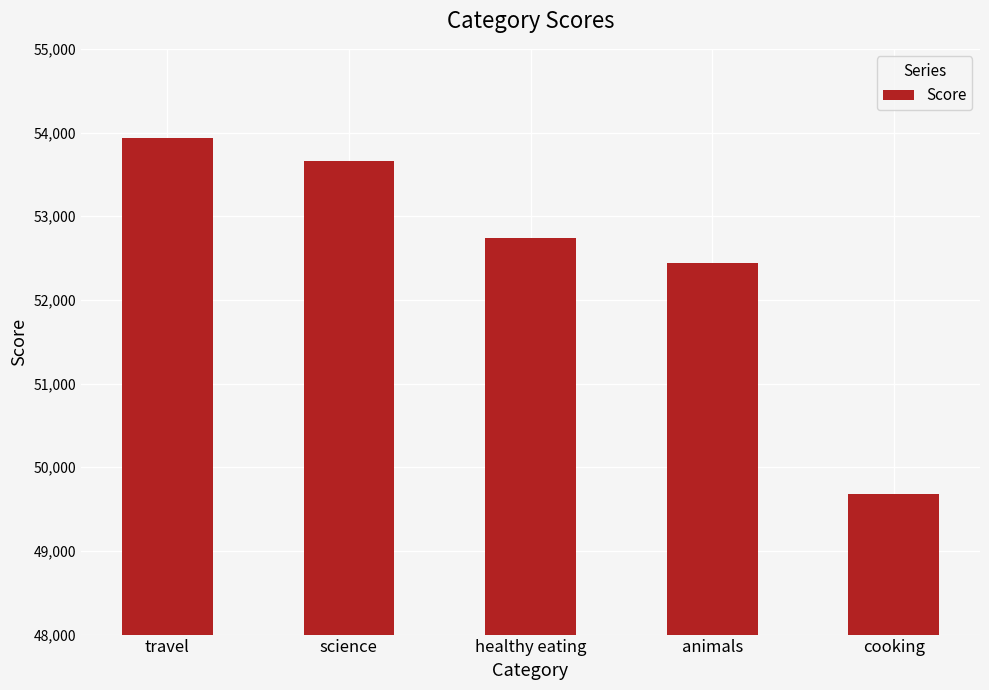

What is the ratio of the value at science to the value at travel?

1.0